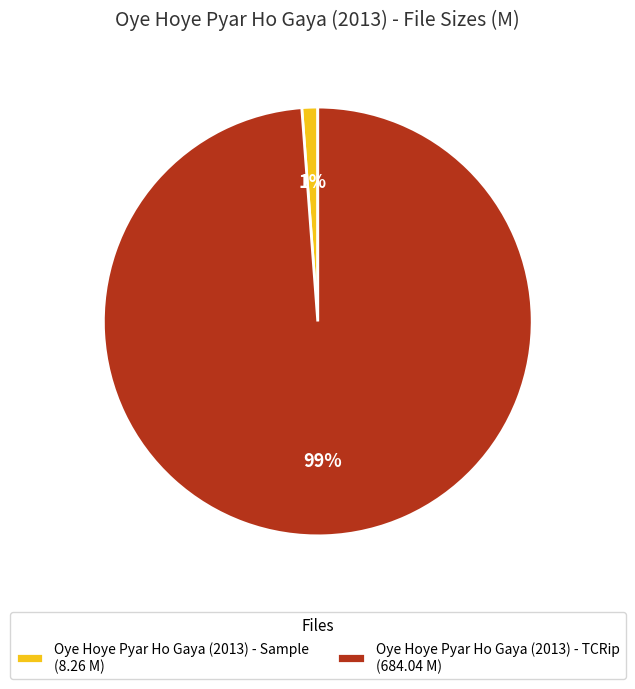

Combined, do Oye Hoye Pyar Ho Gaya (2013) - TCRip (684.04 M) and Oye Hoye Pyar Ho Gaya (2013) - Sample (8.26 M) account for over 50%?

Yes